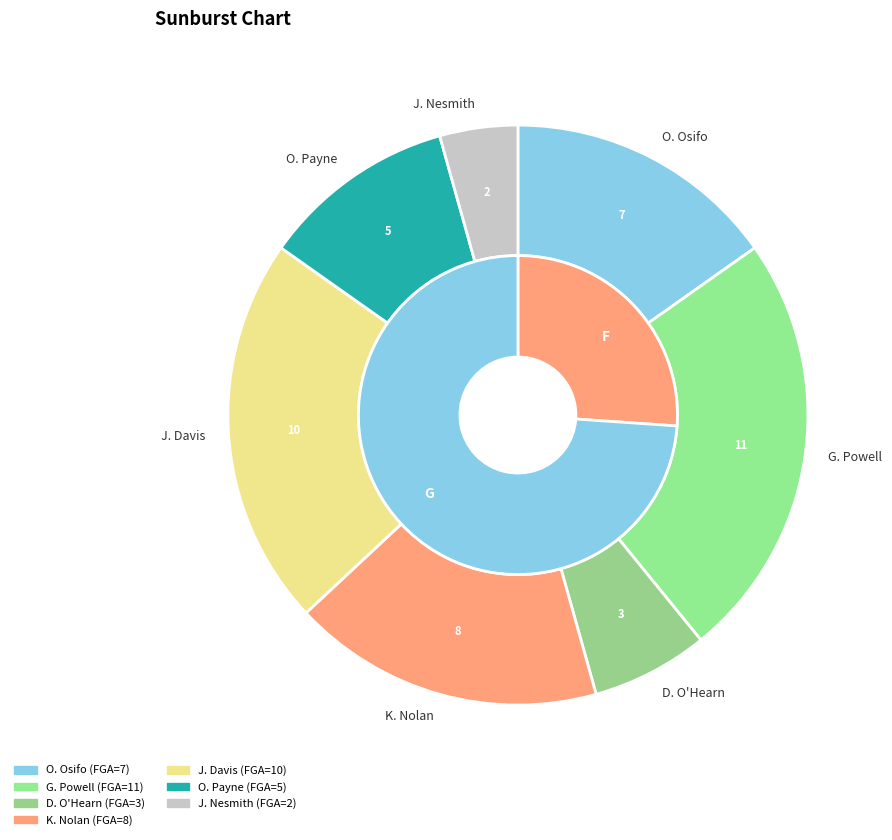

Rank the categories by value from highest to lowest.

G. Powell, J. Davis, K. Nolan, O. Osifo, O. Payne, D. O'Hearn, J. Nesmith